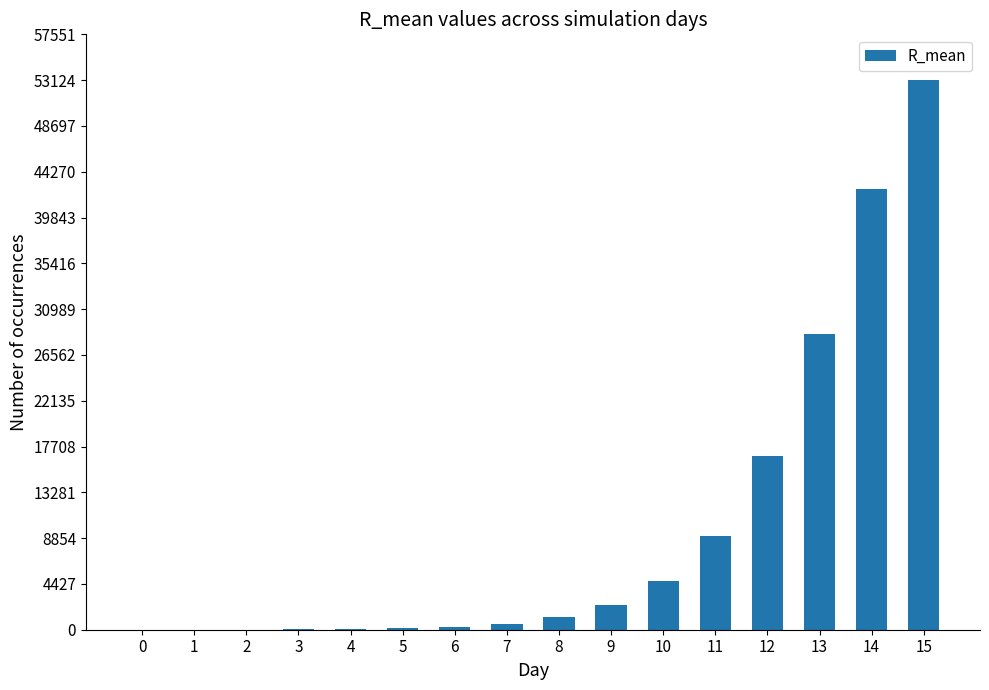

True or false: the data shows 9078.4 at 11.

True